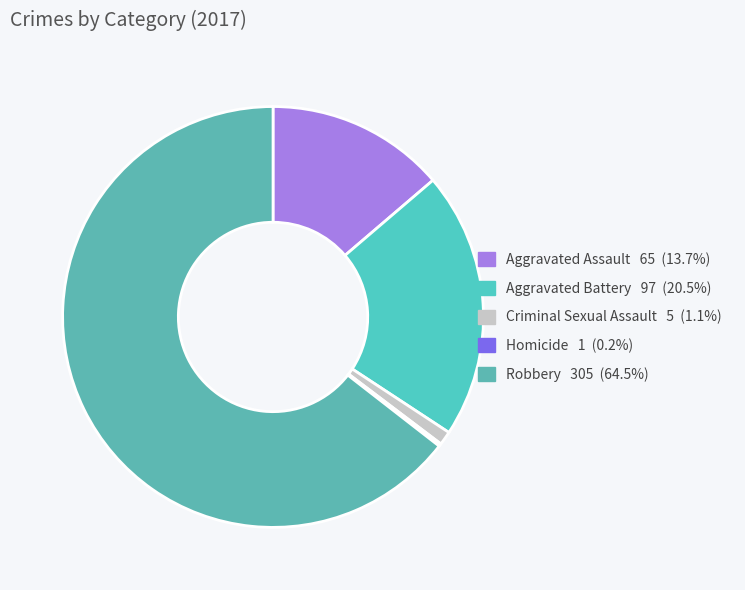

Which category has the biggest portion of the pie?

Robbery